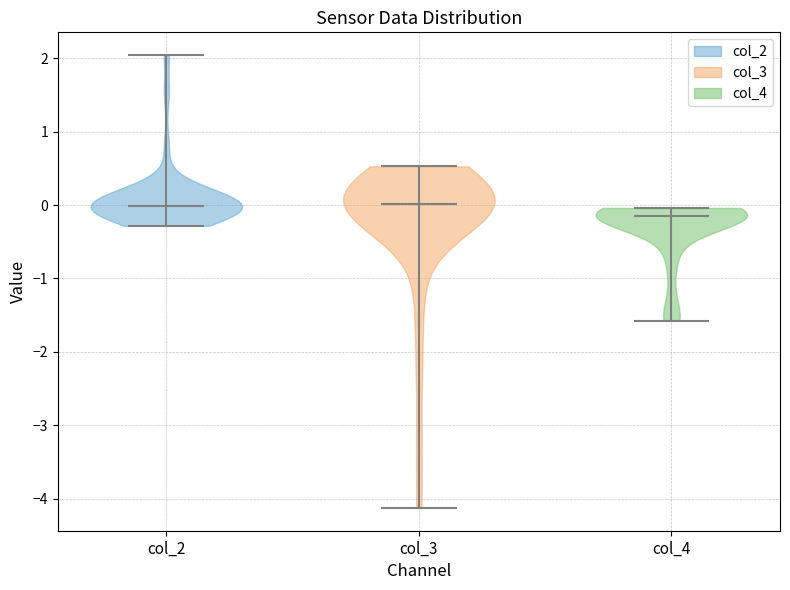

Reading left to right, read every violin against the y-axis: where its median line is, and the lowest and highest points it reaches. The values are not printed on the chart, so give them approximately, as read against the axis.

col_2: median line 0.0, lowest point -0.3, highest point 2.0
col_3: median line 0.0, lowest point -4.1, highest point 0.5
col_4: median line -0.1, lowest point -1.6, highest point 0.0